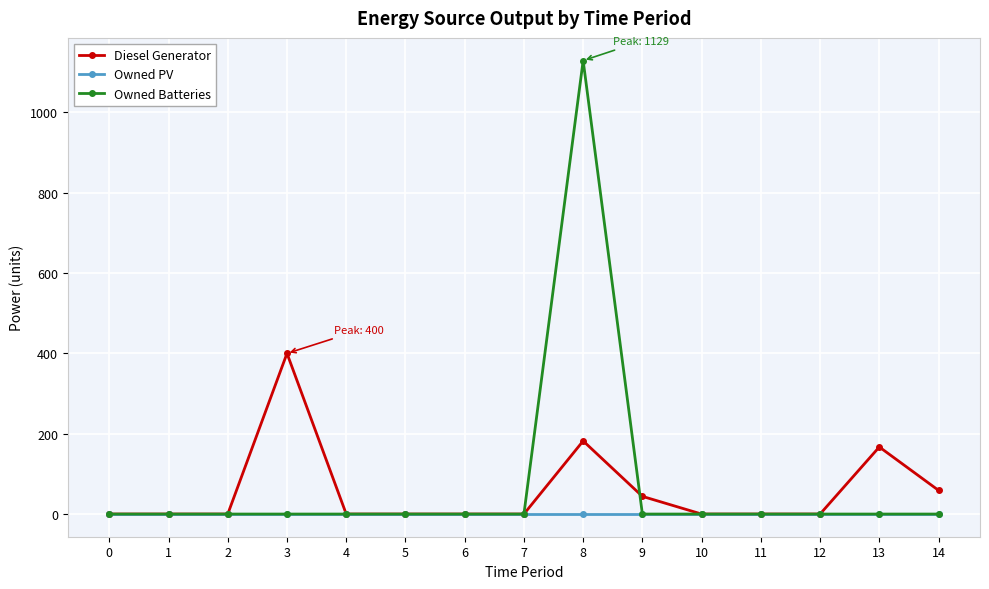

Reading right to left, transcribe all the data shown in this chart.

Diesel Generator: 59	167	0	0	0	44	182	0	0	0	0	400	0	0	0
Owned PV: 0	0	0	0	0	0	0	0	0	0	0	0	0	0	0
Owned Batteries: 0	0	0	0	0	0	1129	0	0	0	0	0	0	0	0